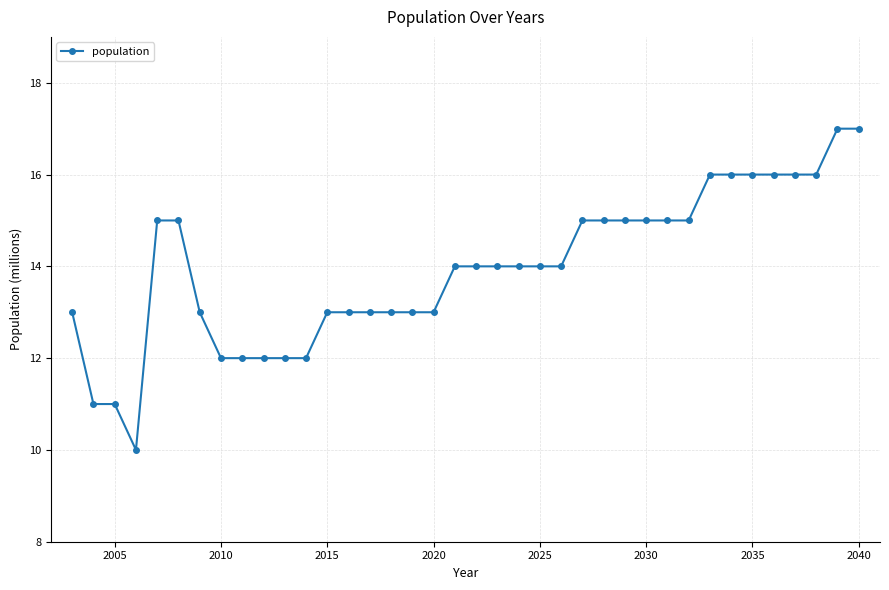

What is the value of the 32nd point from the left?

16